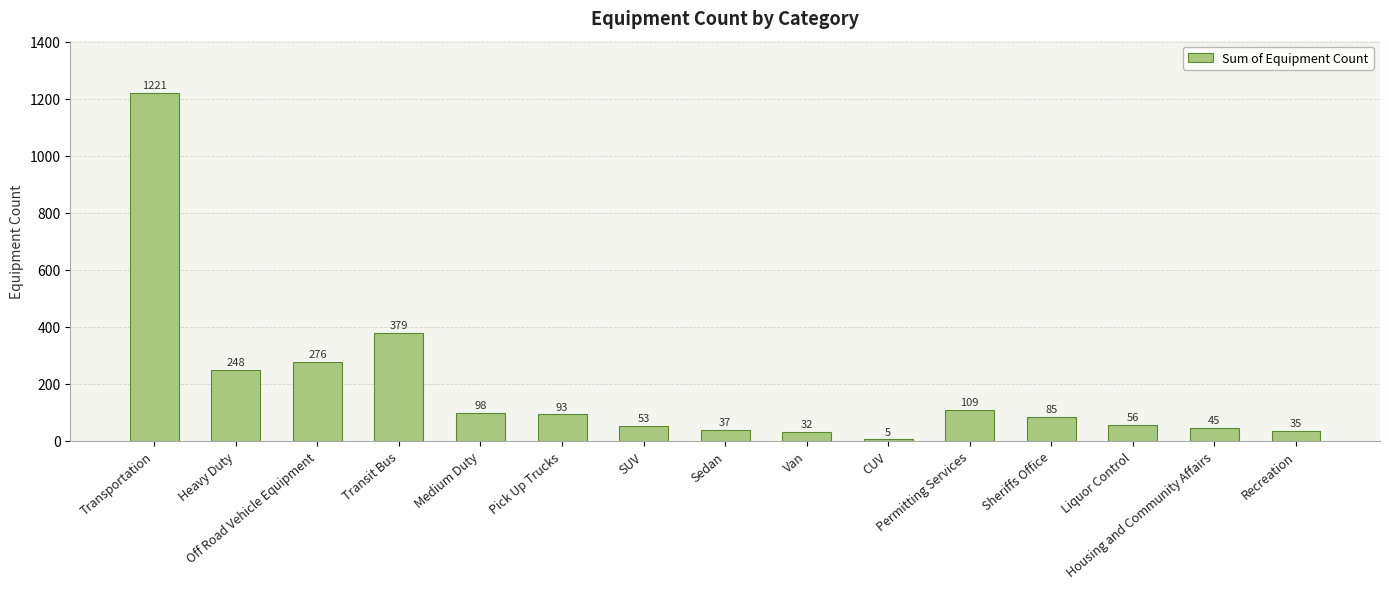

Where is the data nearest to the value 613?

Transit Bus